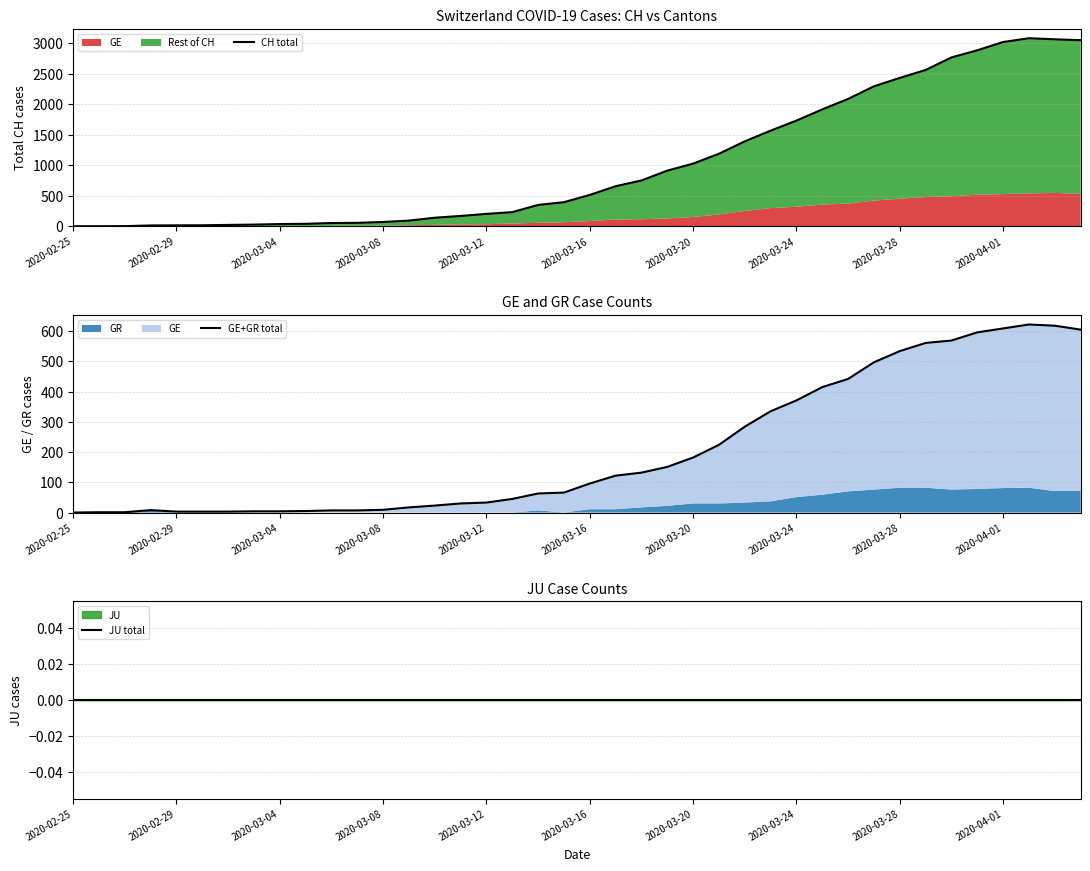

True or false: CH total and JU total cross at least once.

False